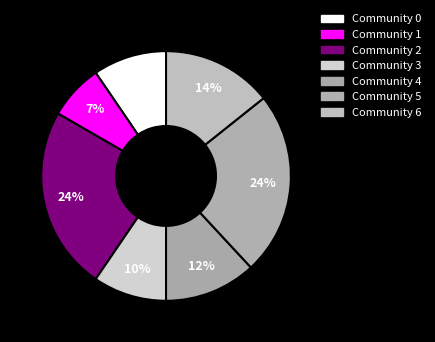

The Community 3 slice represents 19% of the pie. True or false?

False